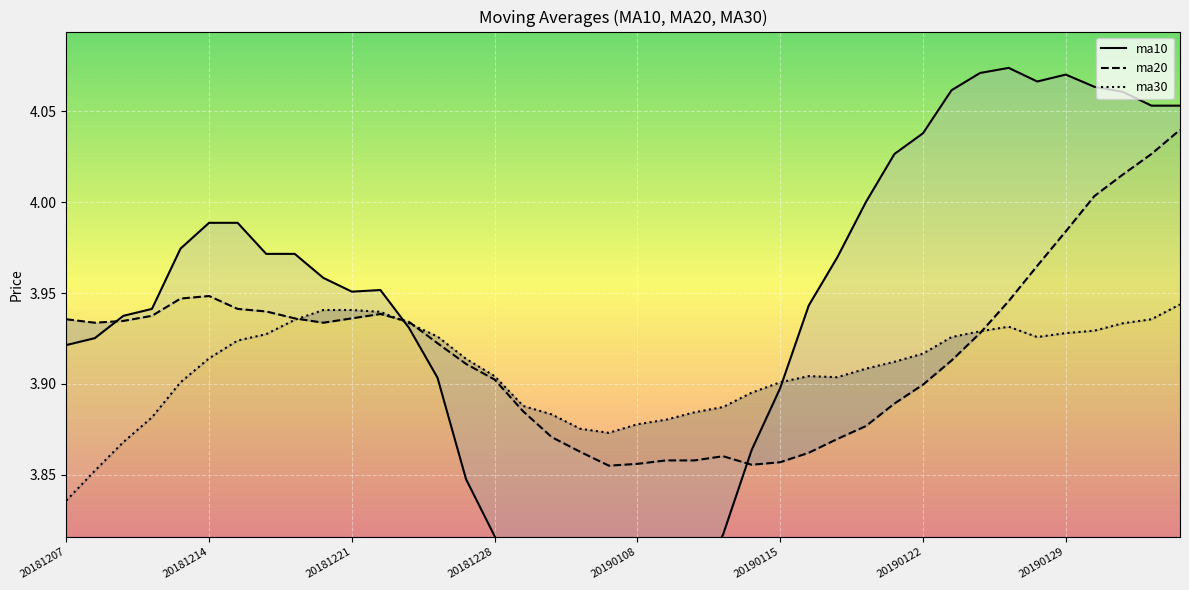

What is the total value across all series at 20181220?

11.8